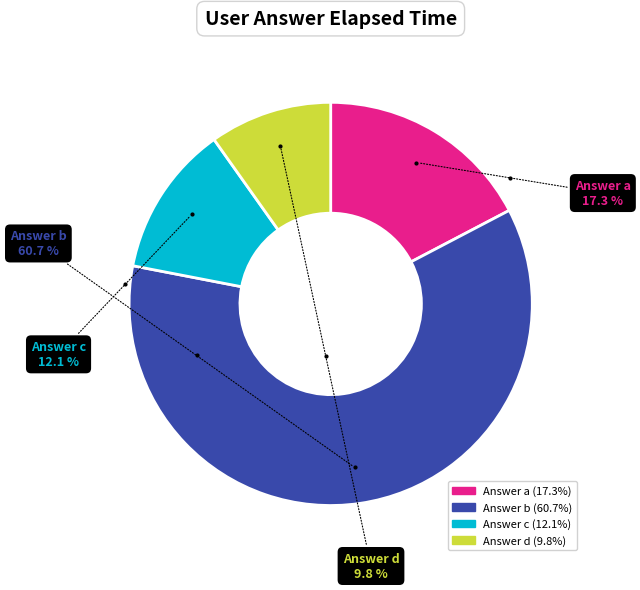

Is there a majority slice in this chart?

Yes